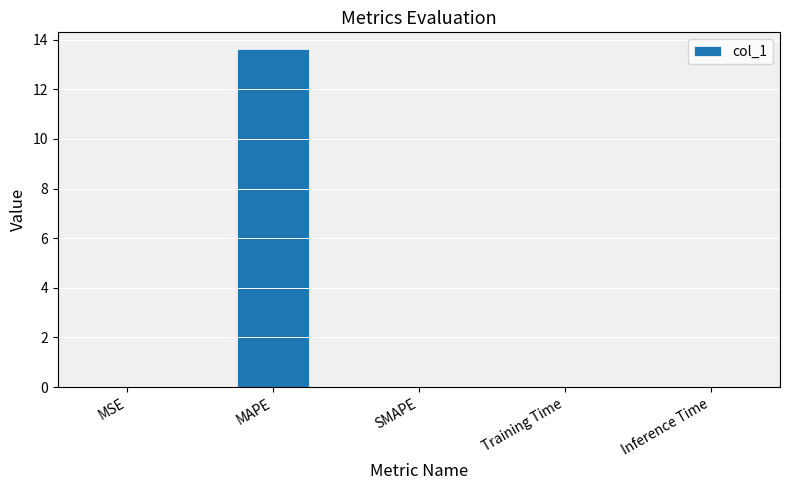

True or false: the data shows 13.6 at MAPE.

True